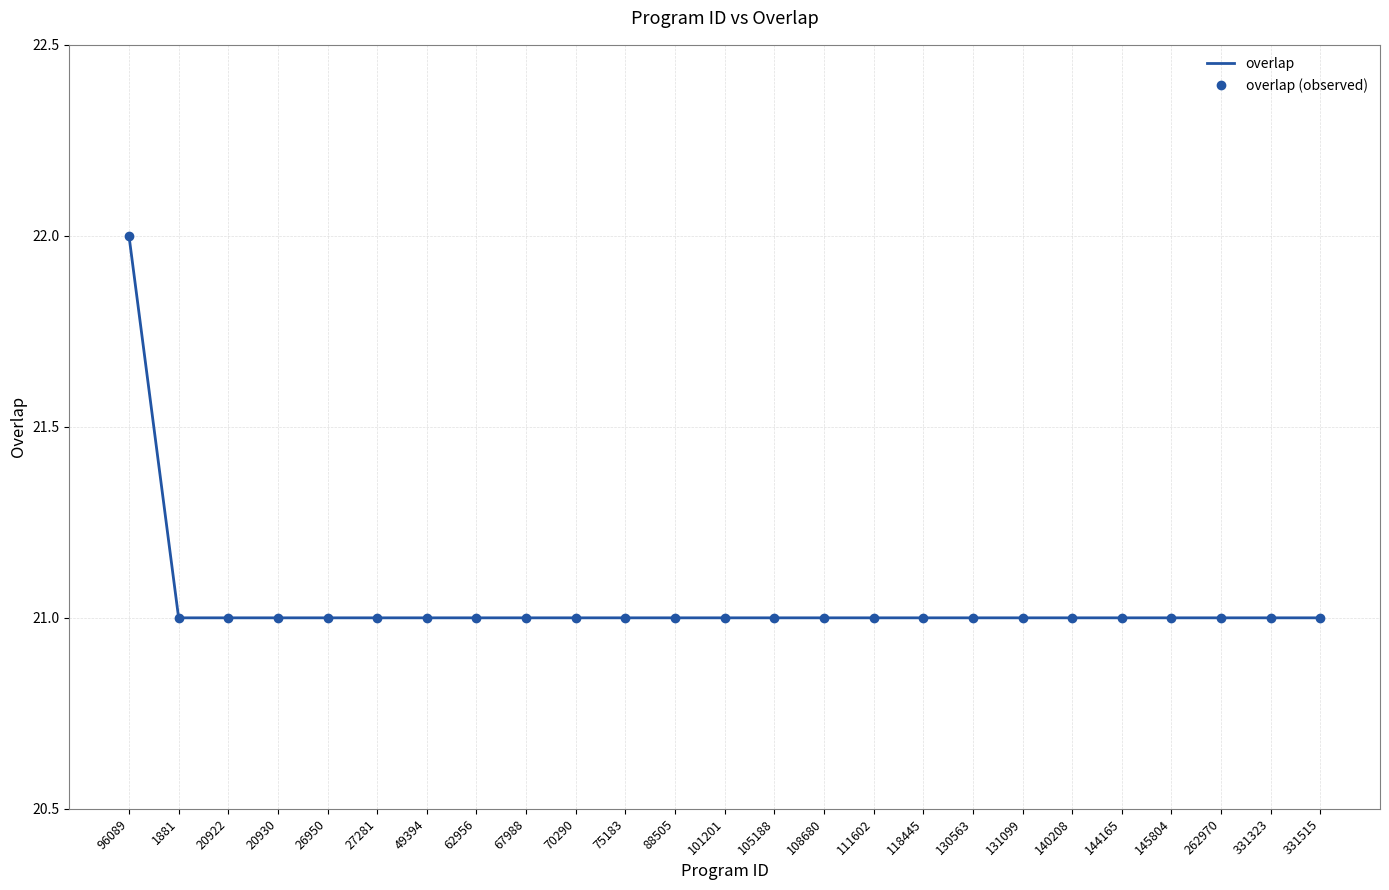

What is the value of the overlap (observed) point at the 6th from the left?

21